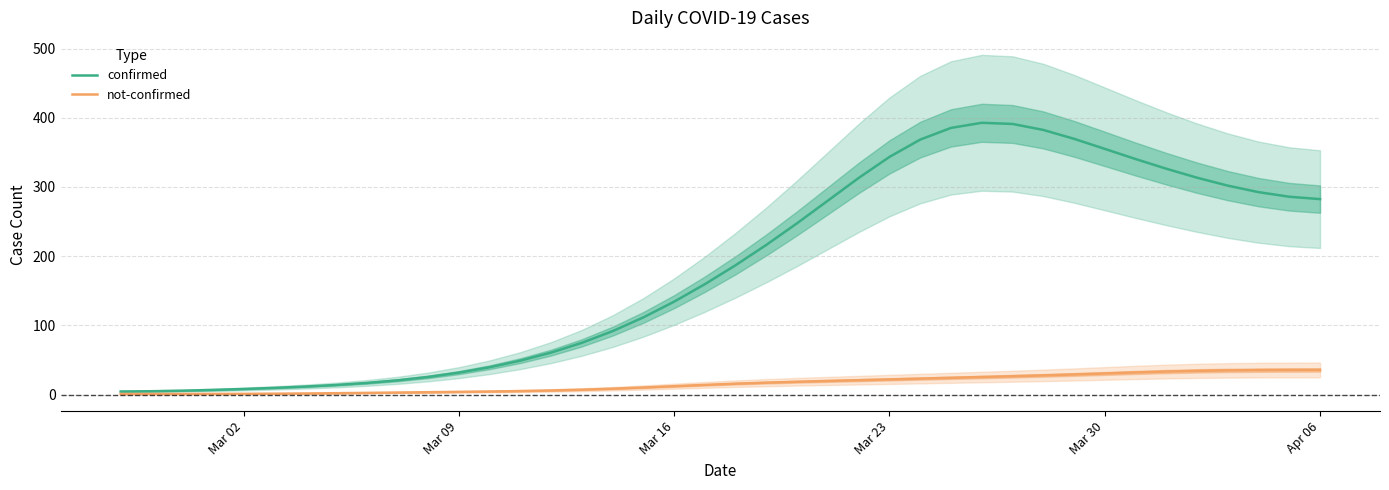

Reading left to right, extract all data points from this chart.

confirmed: 4.4	4.8	5.6	6.7	8.1	9.7	11.5	13.9	16.8	20.6	25.5	31.7	39.5	49.1	60.7	74.8	91.7	111.6	134.3	159.6	187.0	216.5	247.7	280.4	313.1	343.5	368.5	385.4	392.8	391.1	382.5	369.6	355.1	340.4	326.4	313.5	302.0	292.6	285.9	282.5
not-confirmed: 0.8	0.8	0.9	0.9	1.0	1.3	1.6	2.0	2.4	2.9	3.4	3.9	4.4	5.1	5.9	7.0	8.5	10.2	12.1	14.0	15.7	17.2	18.5	19.7	20.8	21.9	23.1	24.2	25.4	26.5	27.7	29.0	30.5	32.0	33.3	34.3	34.9	35.3	35.5	35.6